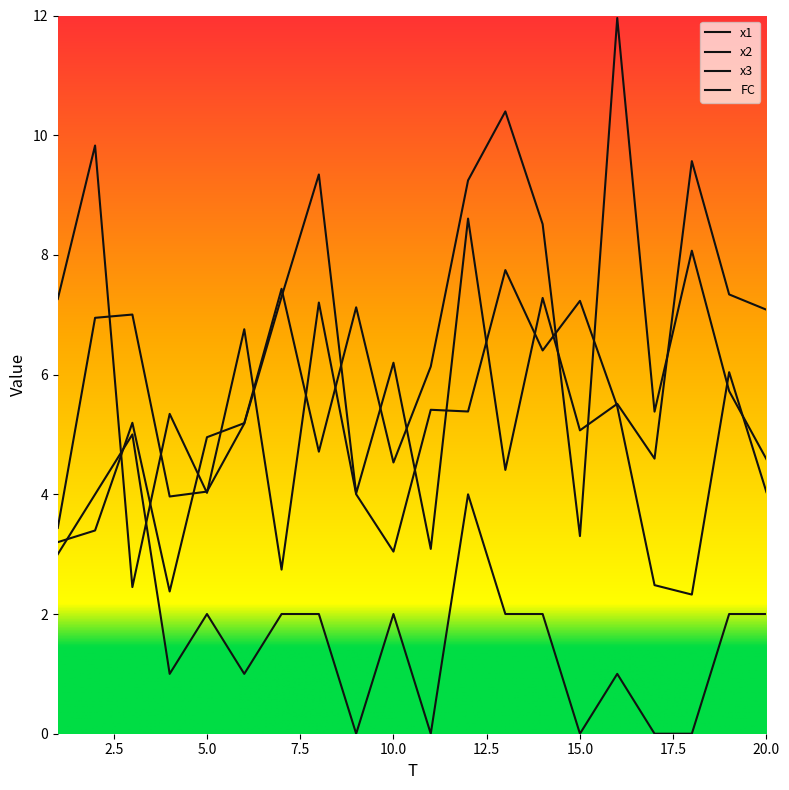

Reading left to right, what are all the values shown in this chart?

x1: 3.2	3.4	5.2	2.4	5.0	5.2	7.4	4.7	7.1	4.5	6.1	9.2	10.4	8.5	3.3	12.0	5.4	8.1	5.7	4.6
x2: 3.4	6.9	7.0	4.0	4.0	5.2	7.3	9.3	4.0	6.2	3.1	8.6	4.4	7.3	5.1	5.5	4.6	9.6	7.3	7.1
x3: 7.3	9.8	2.5	5.3	4.0	6.8	2.7	7.2	4.0	3.0	5.4	5.4	7.7	6.4	7.2	5.5	2.5	2.3	6.0	4.0
FC: 3.0	4.0	5.0	1.0	2.0	1.0	2.0	2.0	0.0	2.0	0.0	4.0	2.0	2.0	0.0	1.0	0.0	0.0	2.0	2.0